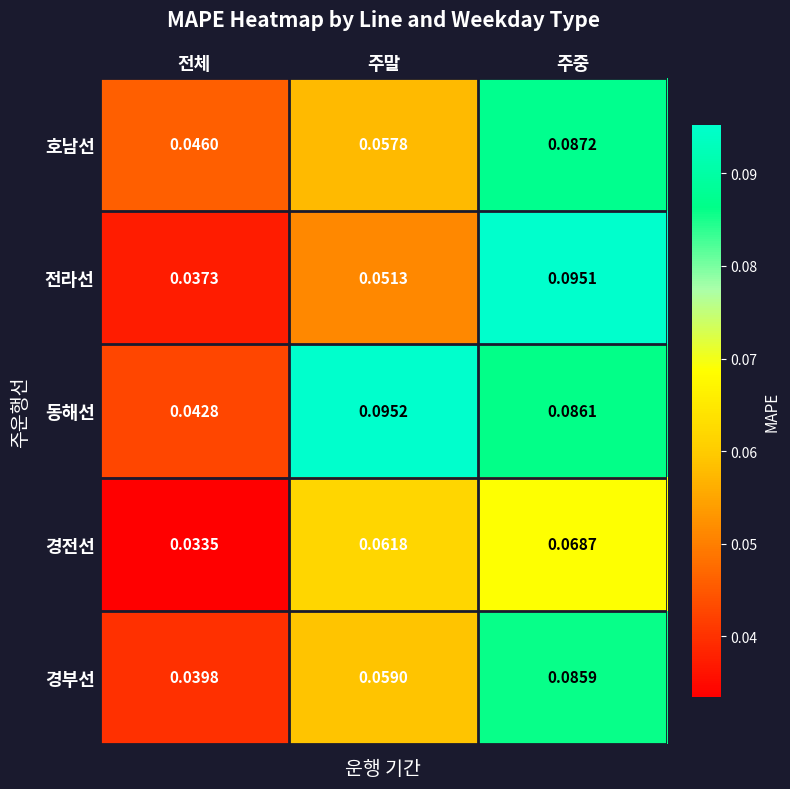

Which series has the largest total across all categories?

동해선